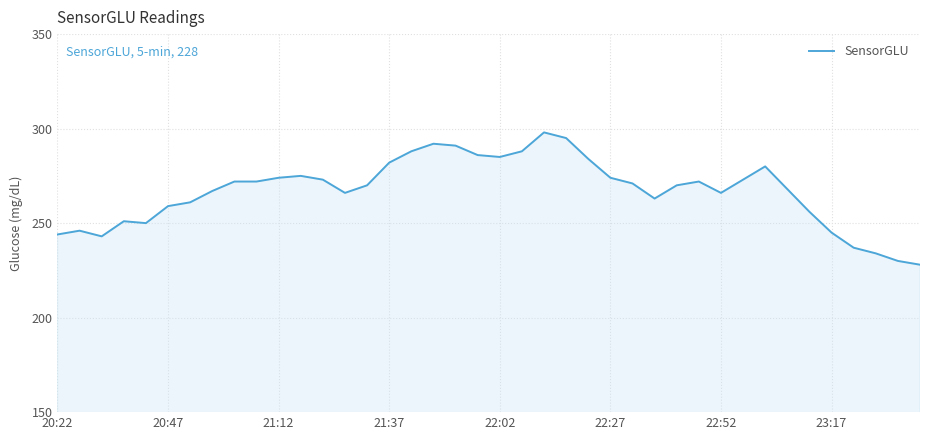

What is the smallest value displayed?

228